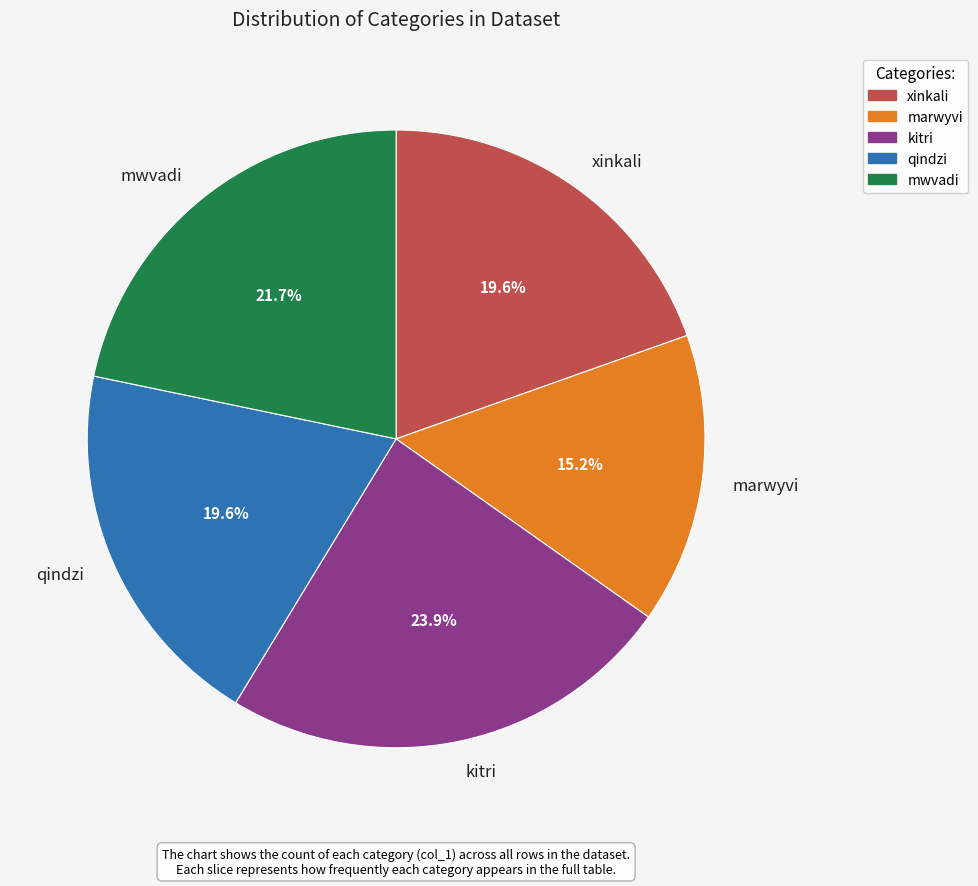

What is the smallest slice in the pie chart?

marwyvi